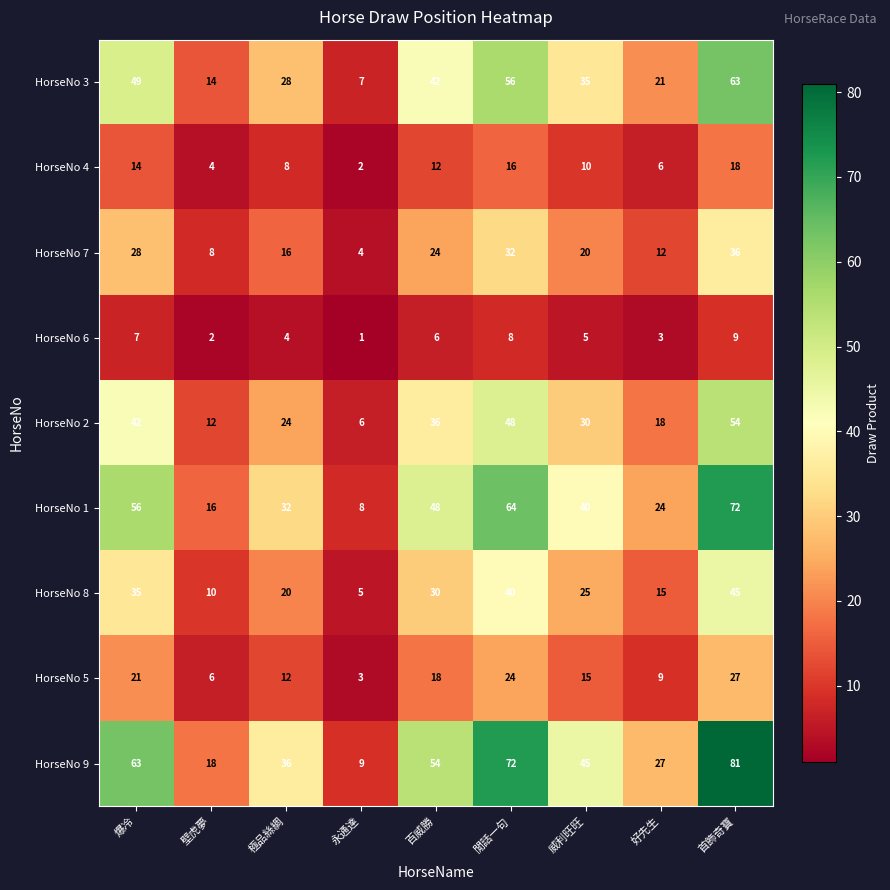

Which series has the largest total across all categories?

HorseNo 9